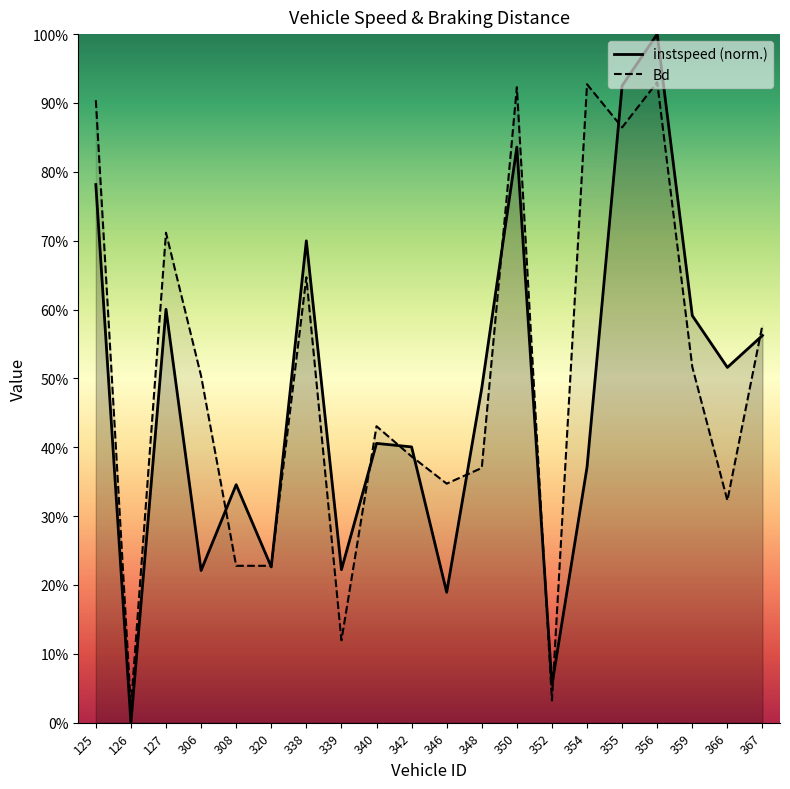

The value of instspeed at 339.0 is 0.1. True or false?

False